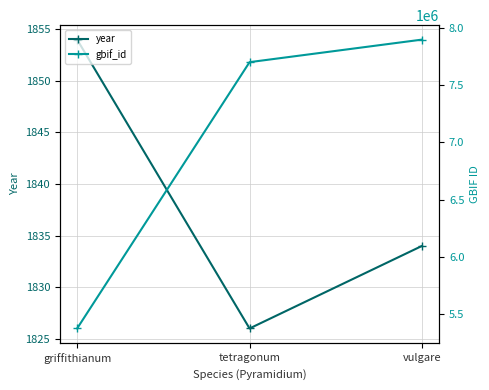

Reading left to right, transcribe all the data shown in this chart.

year: griffithianum=1854	tetragonum=1826	vulgare=1834
gbif_id: griffithianum=5375571	tetragonum=7699035	vulgare=7895729